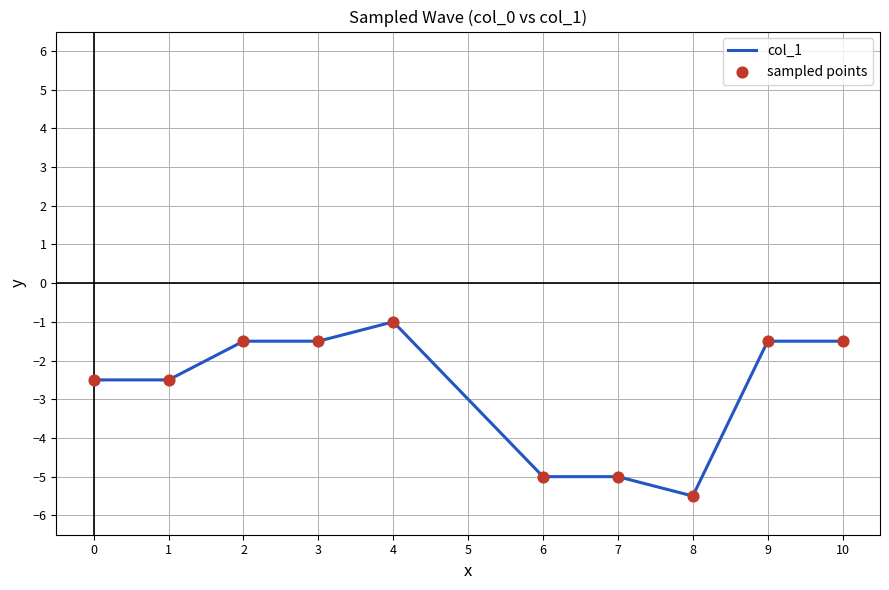

What is the change in value from 0 to 7?

-2.5